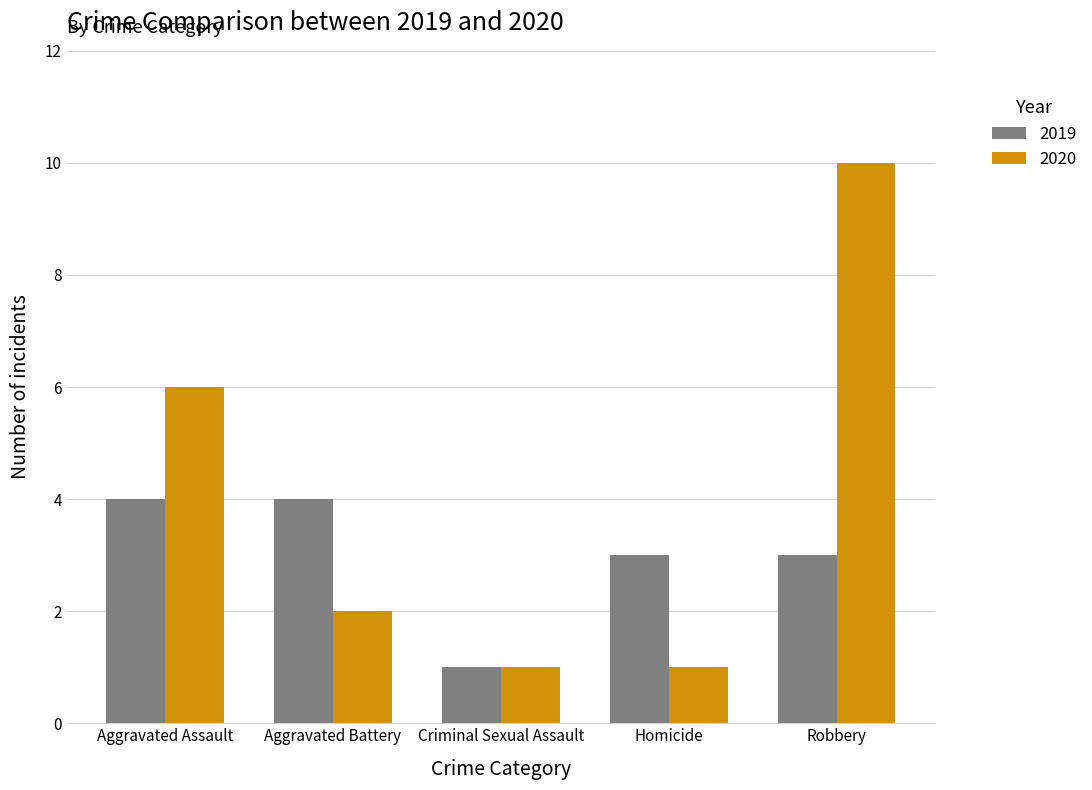

Reading right to left, what are all the values shown in this chart?

2019: Robbery=3	Homicide=3	Criminal Sexual Assault=1	Aggravated Battery=4	Aggravated Assault=4
2020: Robbery=10	Homicide=1	Criminal Sexual Assault=1	Aggravated Battery=2	Aggravated Assault=6